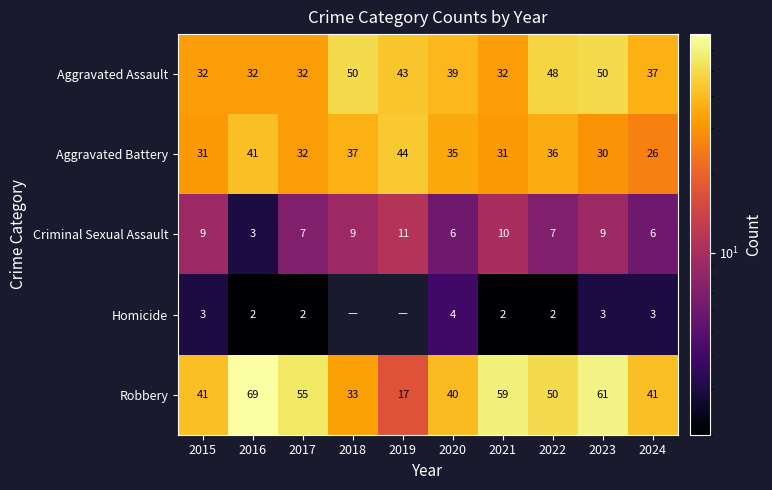

How many distinct data groups are displayed?

5